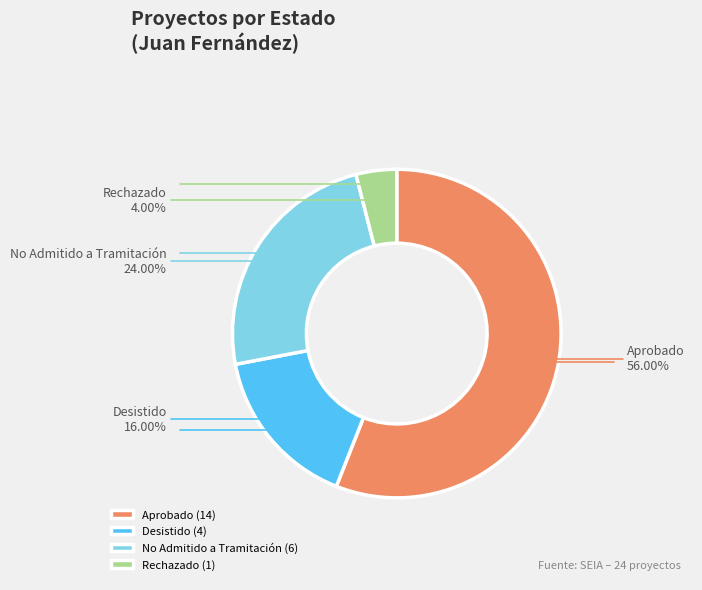

Is the sum of Rechazado and Aprobado greater than half?

Yes